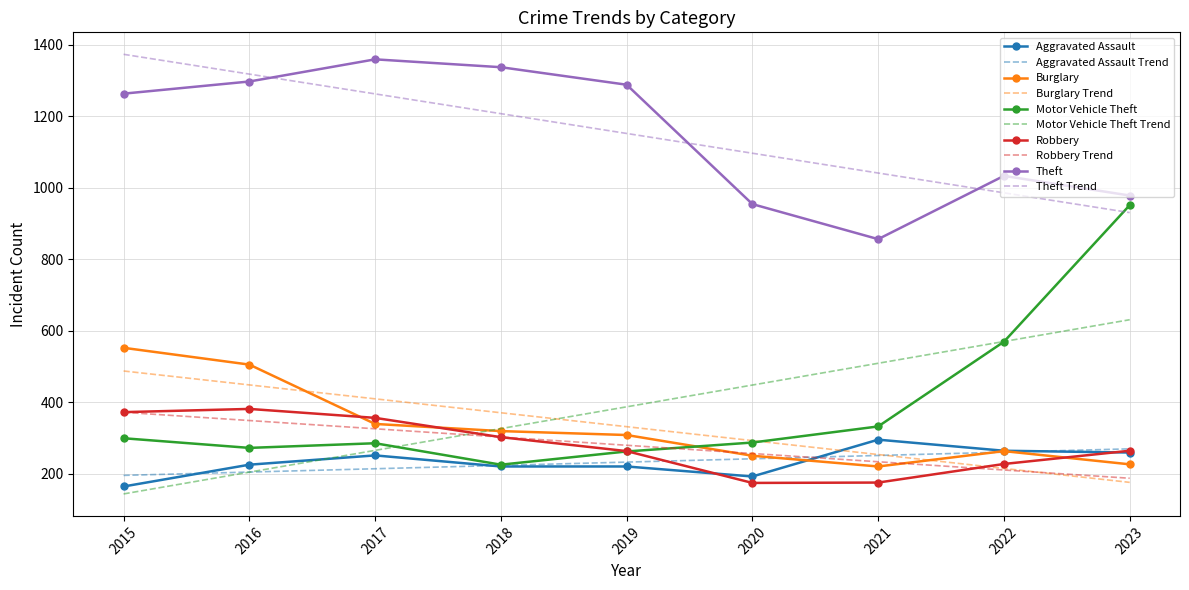

True or false: Aggravated Assault and Burglary cross at least once.

True